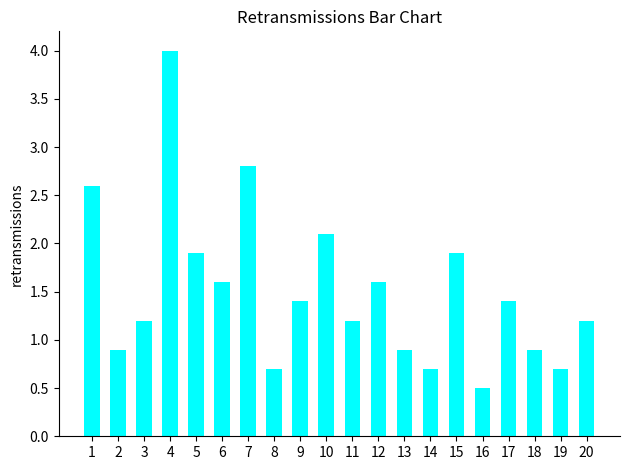

Reading left to right, list all the values displayed in this chart.

1=2.6	2=0.9	3=1.2	4=4.0	5=1.9	6=1.6	7=2.8	8=0.7	9=1.4	10=2.1	11=1.2	12=1.6	13=0.9	14=0.7	15=1.9	16=0.5	17=1.4	18=0.9	19=0.7	20=1.2